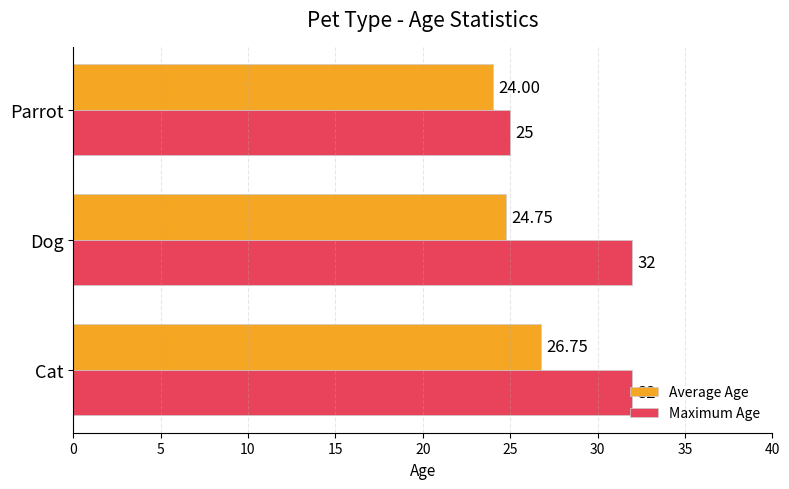

What is the maximum value for Average Age?

26.8